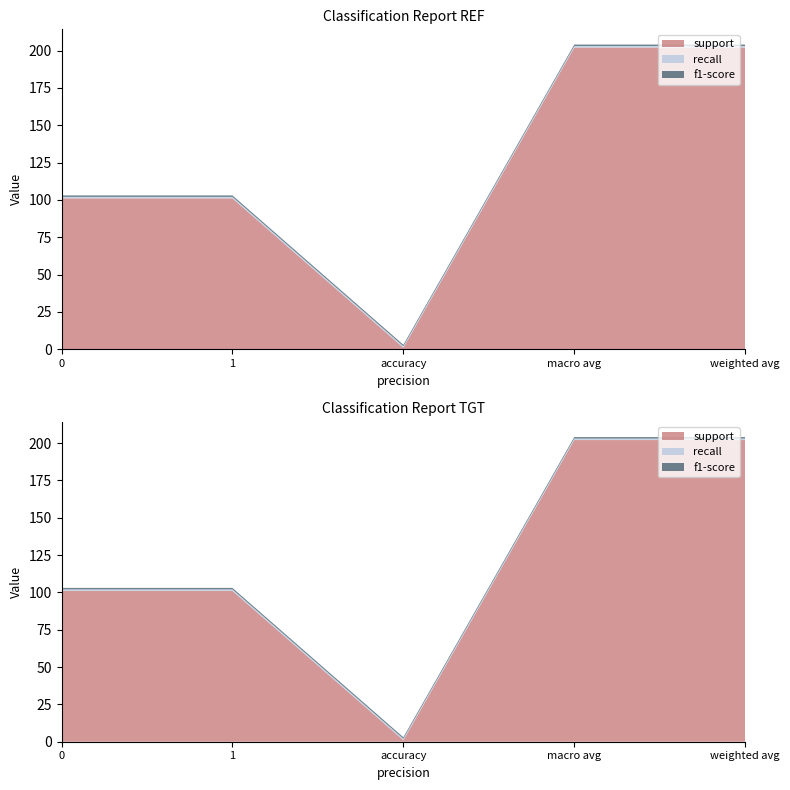

Reading left to right, list all the values displayed in this chart.

support: 101	101	1	202	202
recall: 1	1	1	1	1
f1-score: 1	1	1	1	1